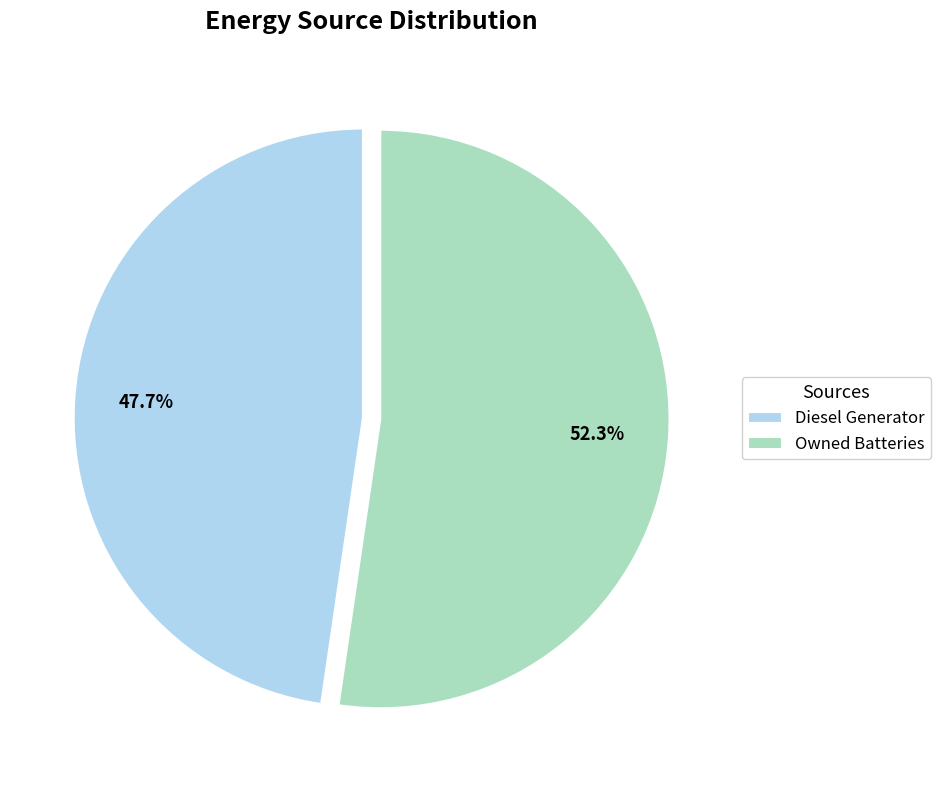

Between Owned Batteries and Diesel Generator, which is larger?

Owned Batteries